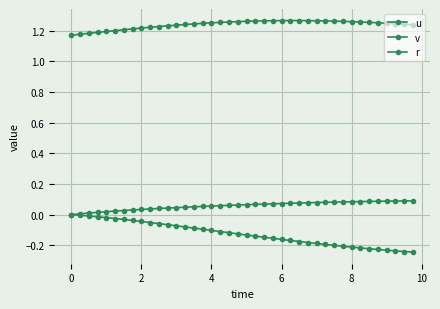

Count the number of data series in this chart.

3